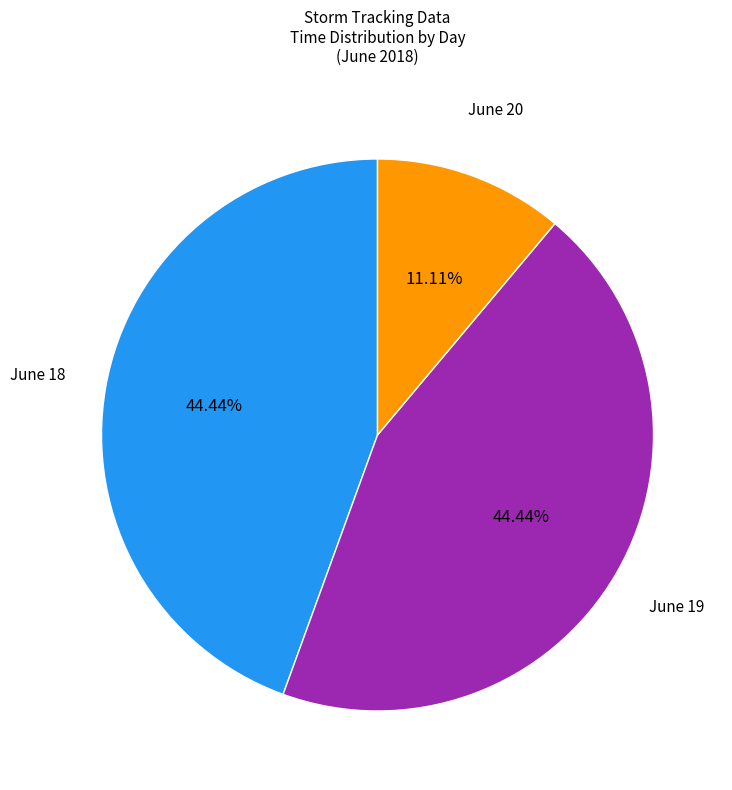

Is there a majority slice in this chart?

No